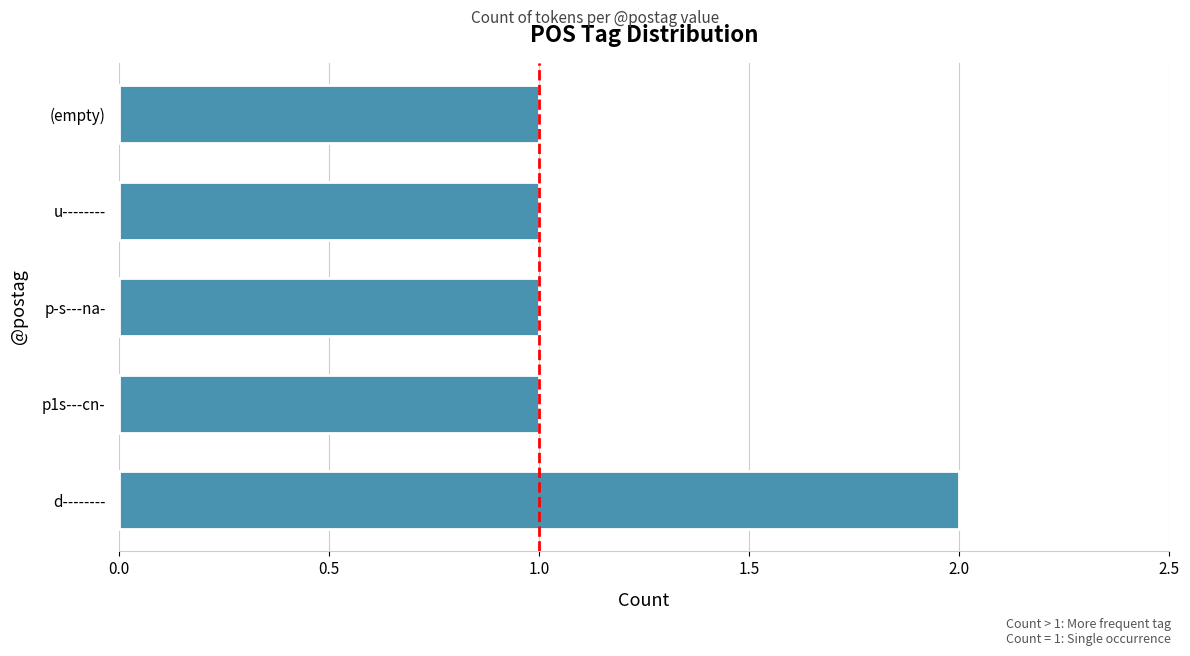

Count the number of data series in this chart.

1